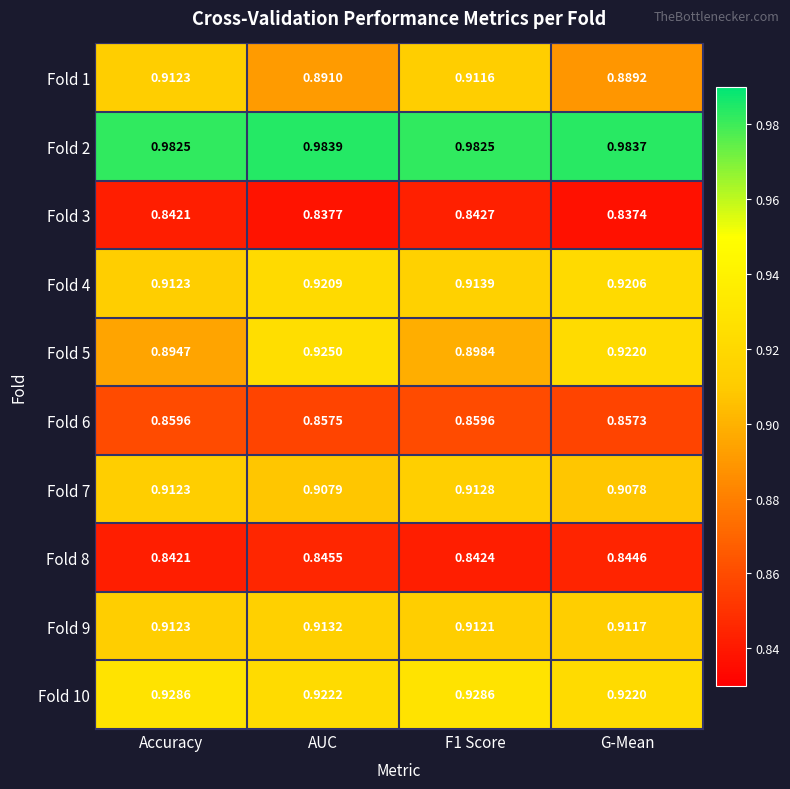

Which label corresponds to the largest value in the chart?

AUC